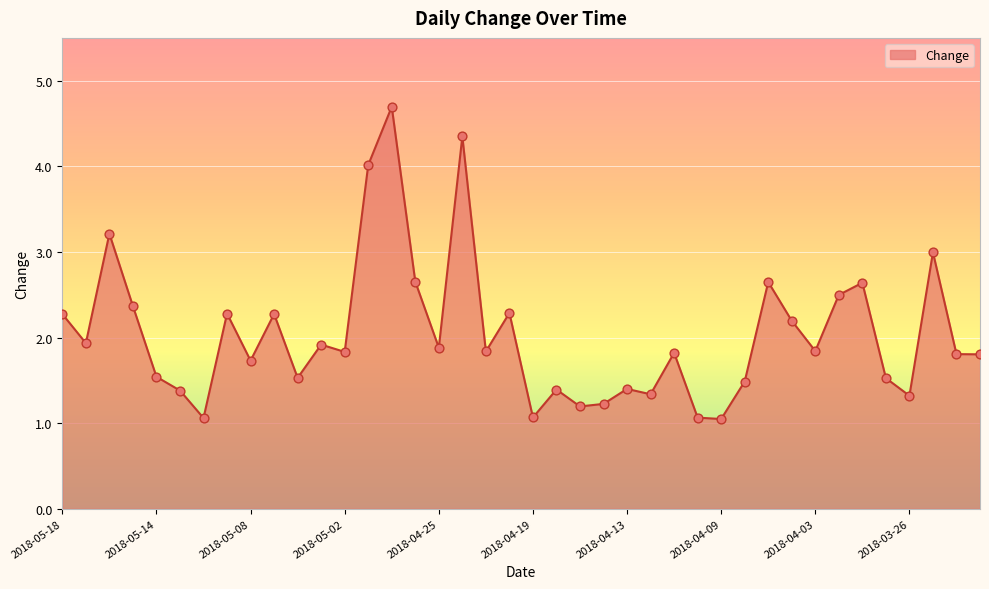

What is the difference between the maximum and minimum values?

3.6